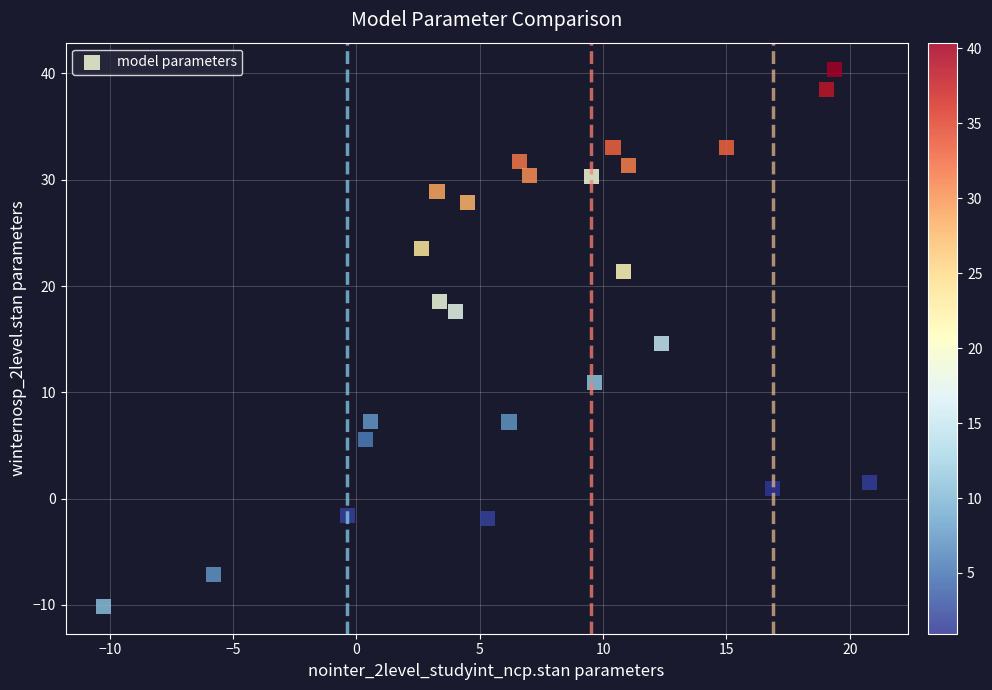

What is the range of Y values (max minus min)?

50.6